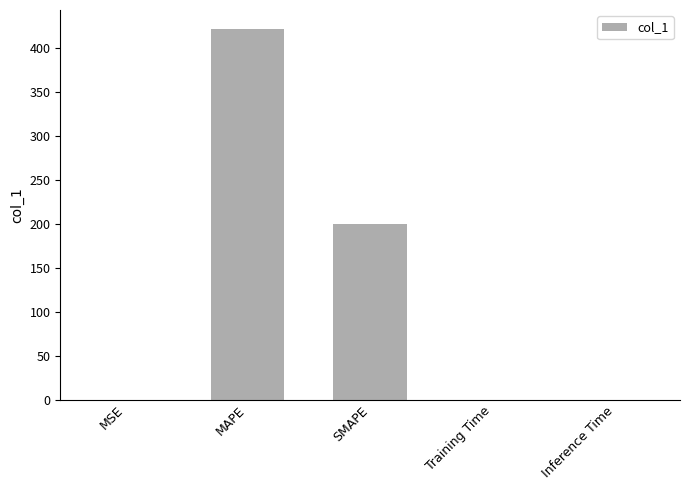

What is the sum of all values?

622.3